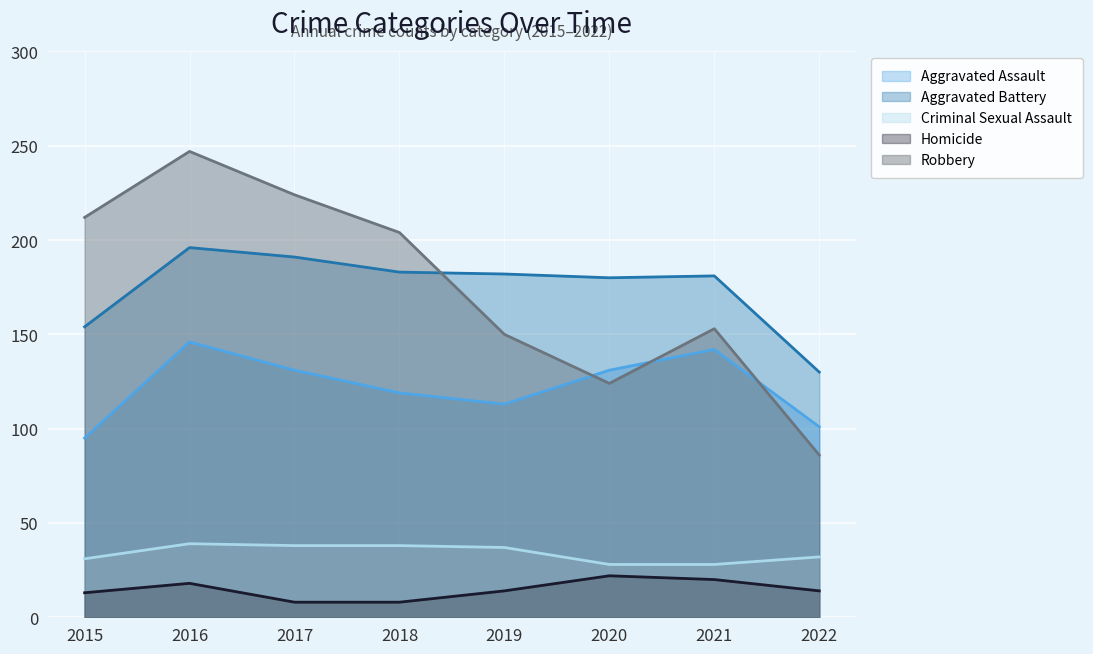

Which has a higher value, 2020 or 2018?

2020